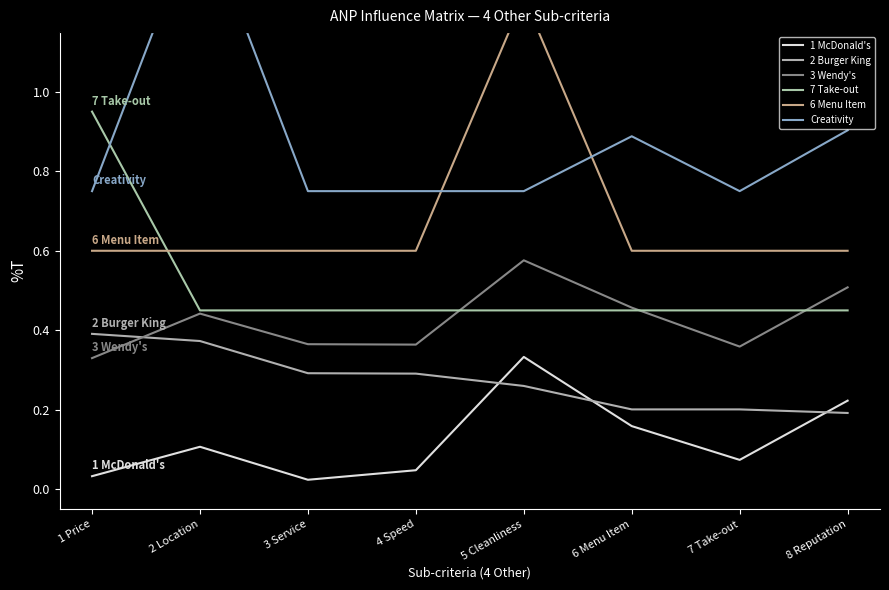

Reading left to right, extract all data points from this chart.

1 McDonald's: 0.0	0.1	0.0	0.0	0.3	0.2	0.1	0.2
2 Burger King: 0.4	0.4	0.3	0.3	0.3	0.2	0.2	0.2
3 Wendy's: 0.3	0.4	0.4	0.4	0.6	0.5	0.4	0.5
7 Take-out: 0.9	0.5	0.5	0.5	0.5	0.5	0.5	0.5
6 Menu Item: 0.6	0.6	0.6	0.6	1.2	0.6	0.6	0.6
Creativity: 0.8	1.5	0.8	0.8	0.8	0.9	0.8	0.9